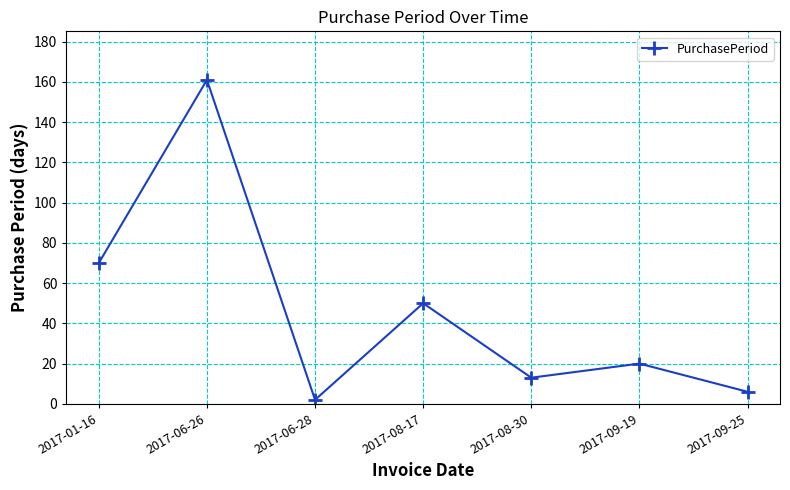

What value does the data have at 2017-08-17, to the nearest 10?

50